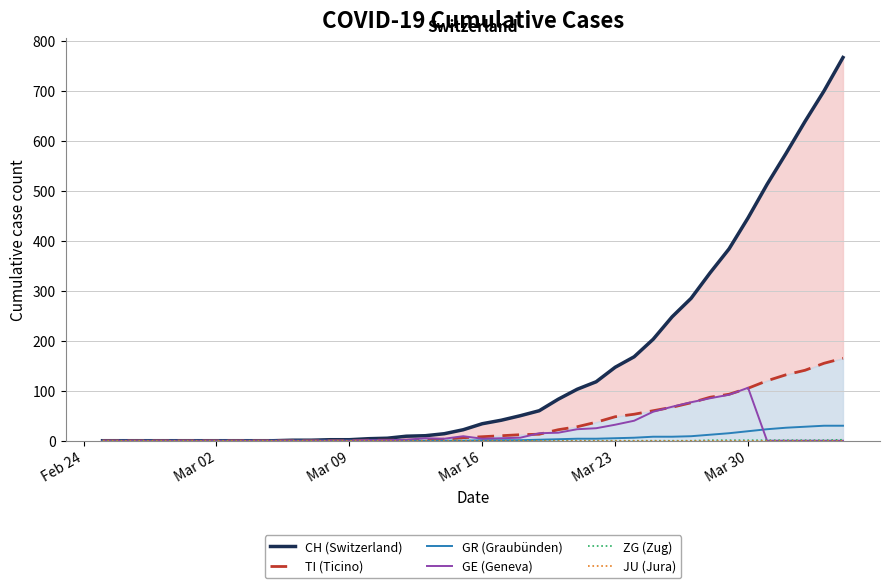

The value of GR (Graubünden) at Mar 09 is 0. True or false?

True